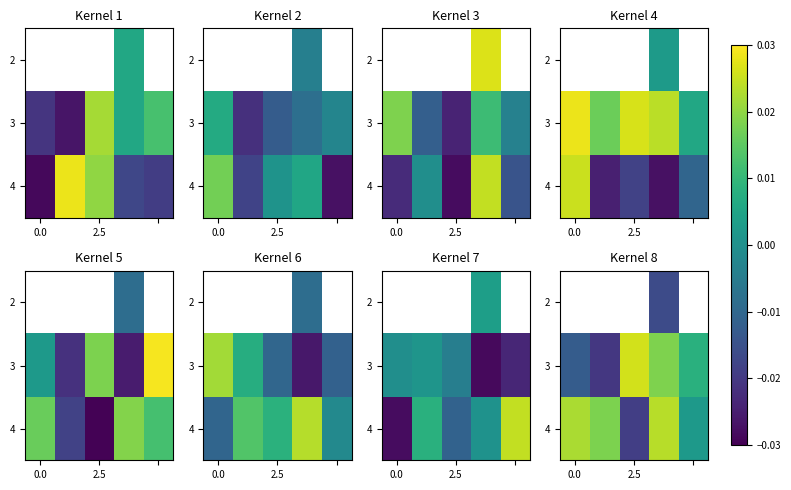

Which label corresponds to the largest value in the chart?

2.5